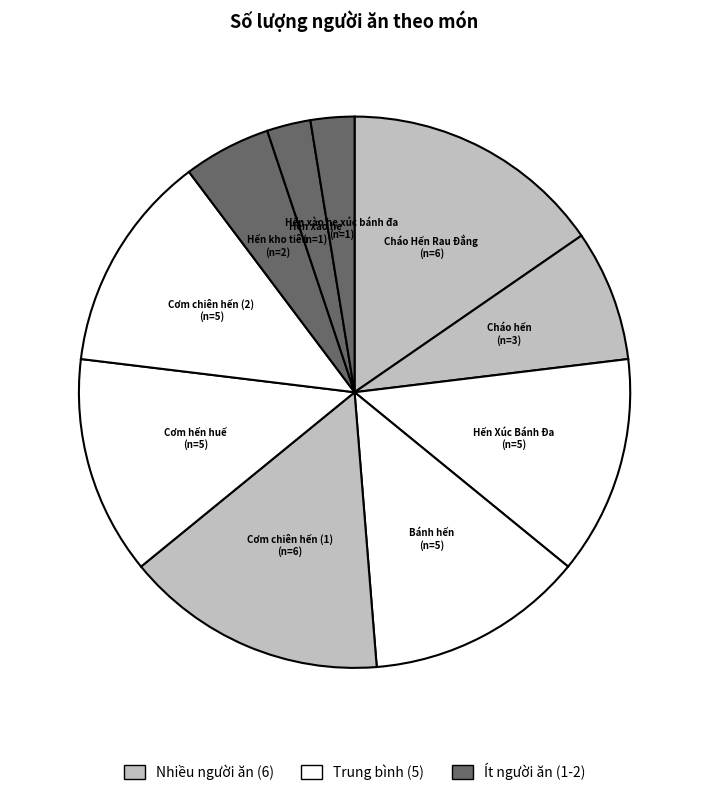

True or false: Cháo hến accounts for 21% of the total.

False